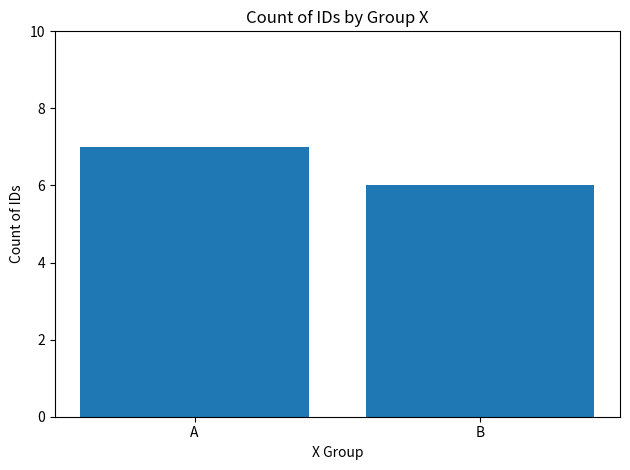

Which has a higher value, B or A?

A